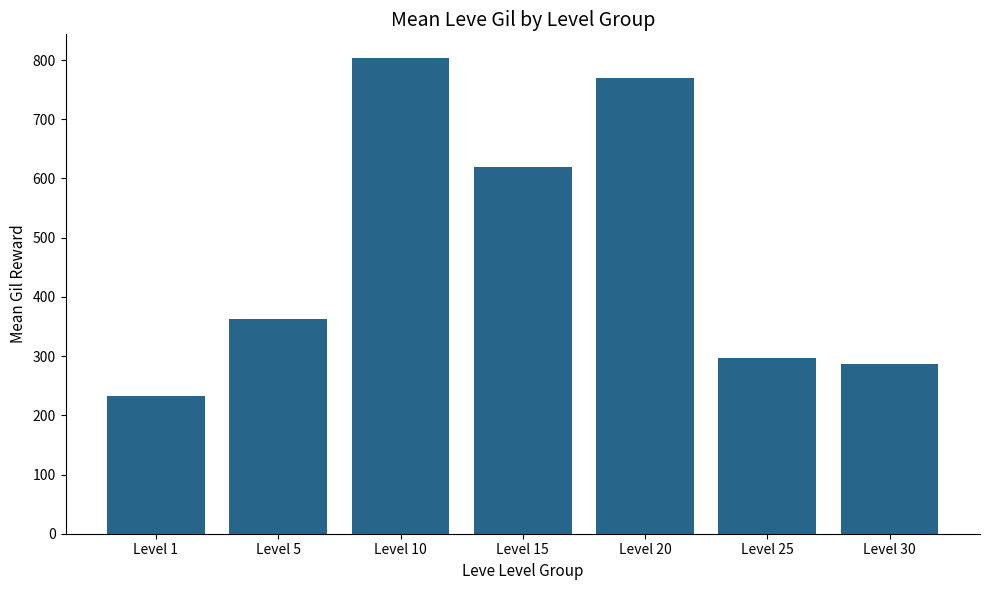

What is the change in value from Level 1 to Level 5?

+130.8